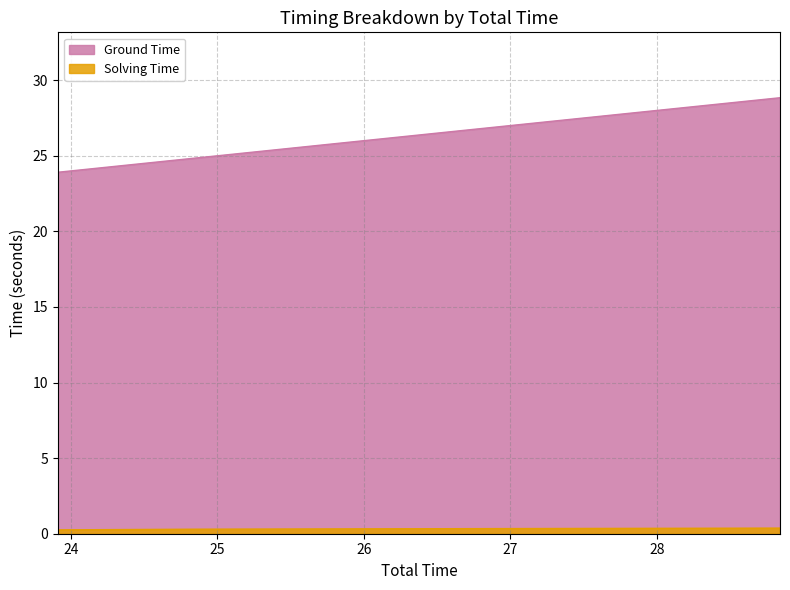

What is the minimum value for Solving Time?

0.3